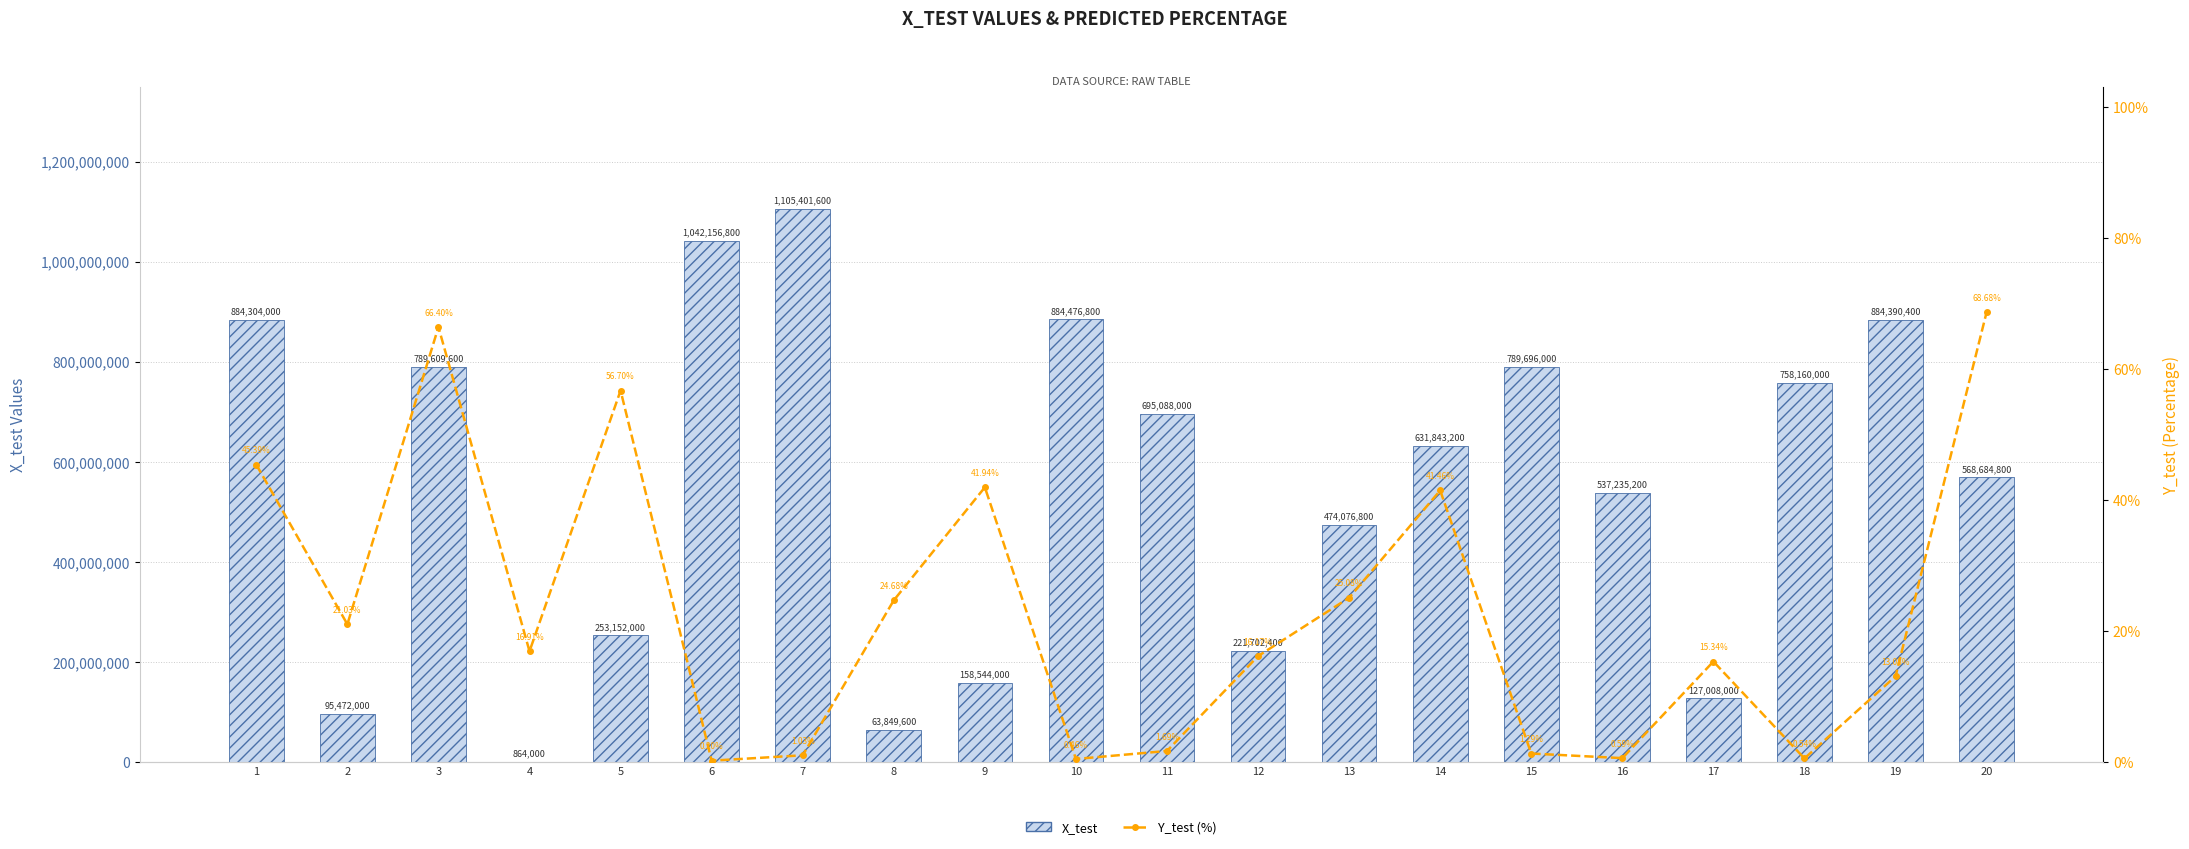

Which has a higher value, 15 or 5?

15